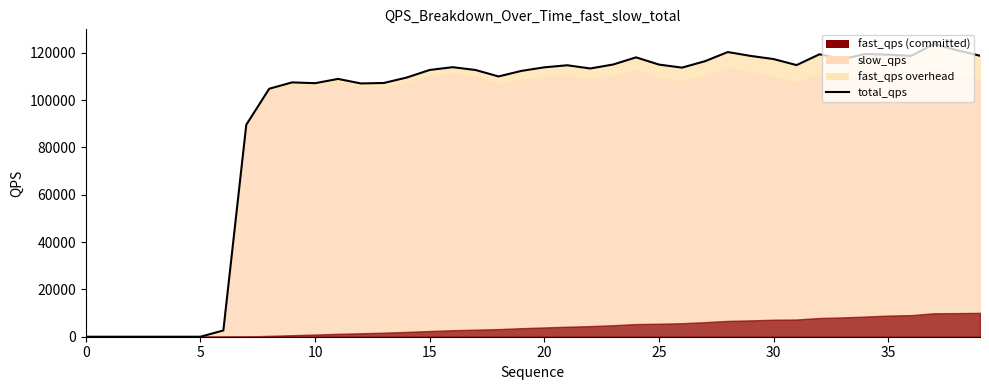

How many data points are less than 113737?

20